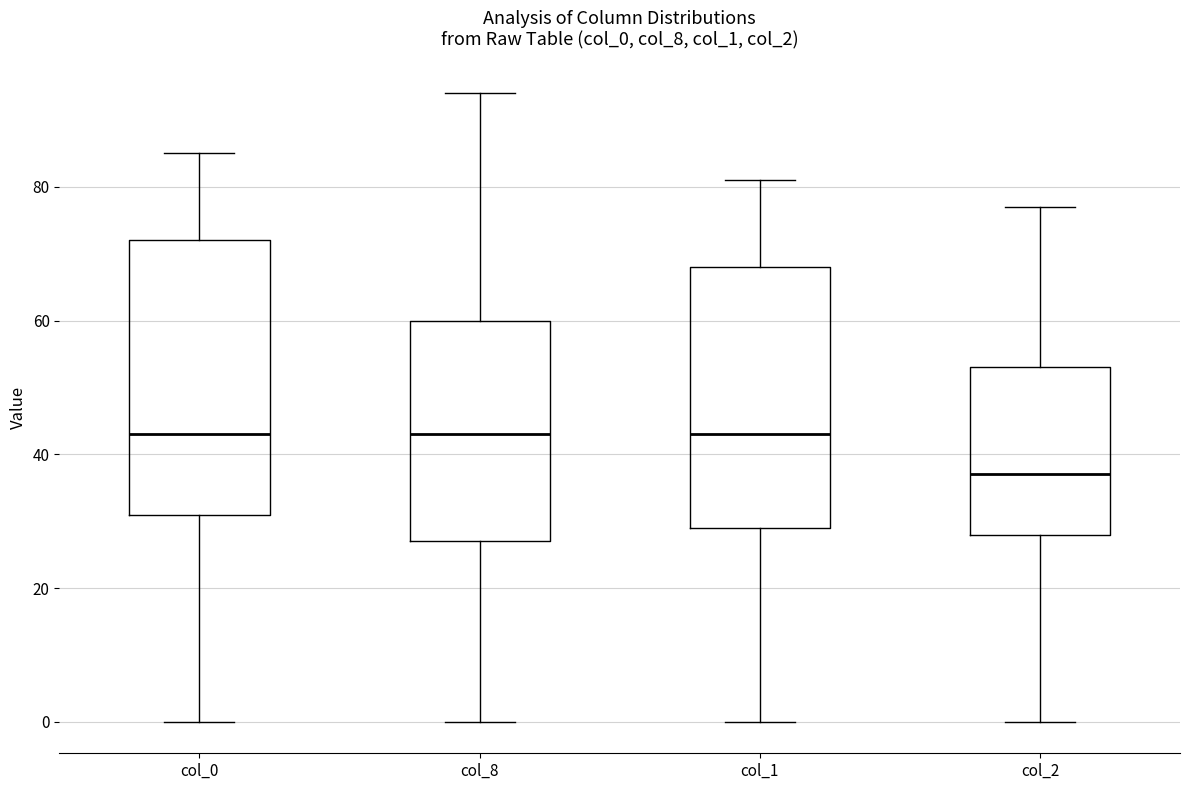

Where is the upper edge of the box for col_0 on the y-axis? The values are not printed on the chart, so give them approximately, as read against the axis.

72